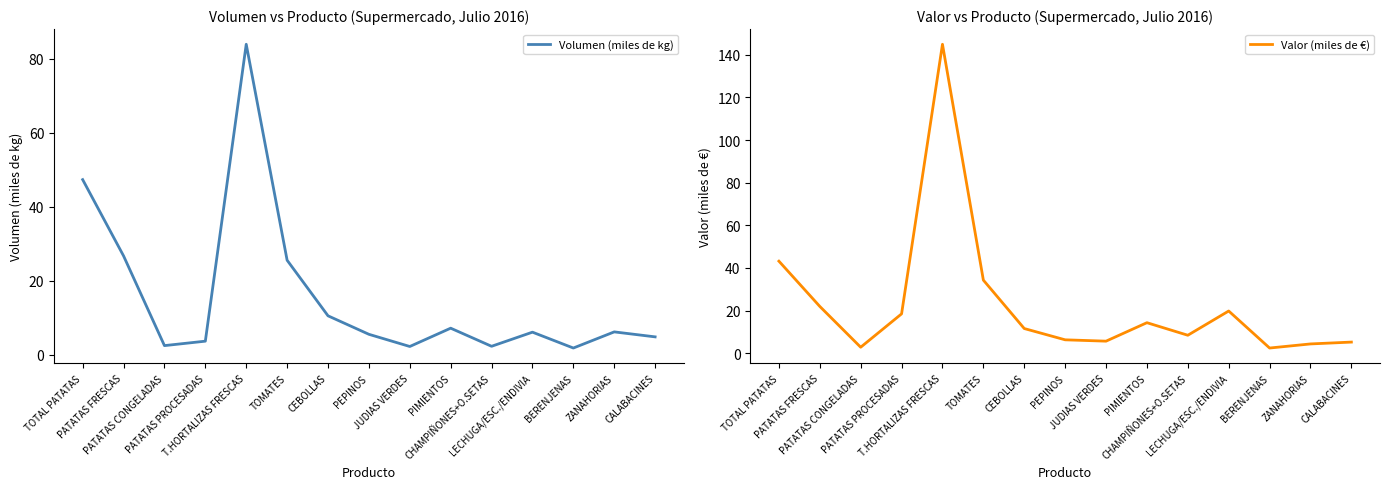

Which has a higher value, BERENJENAS or PATATAS CONGELADAS?

PATATAS CONGELADAS